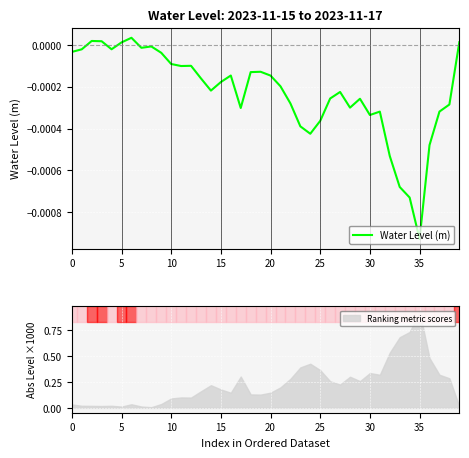

Does the chart display data point markers on the line(s)?

No